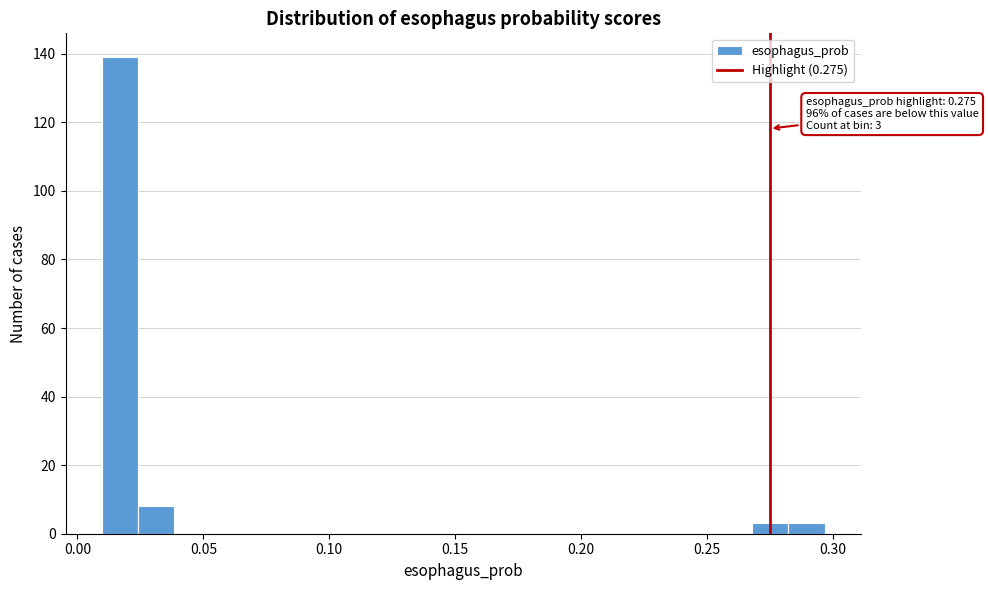

Around what value on the x-axis is the tallest bar? Give the approximate position of its centre, as read against the axis.

0.015